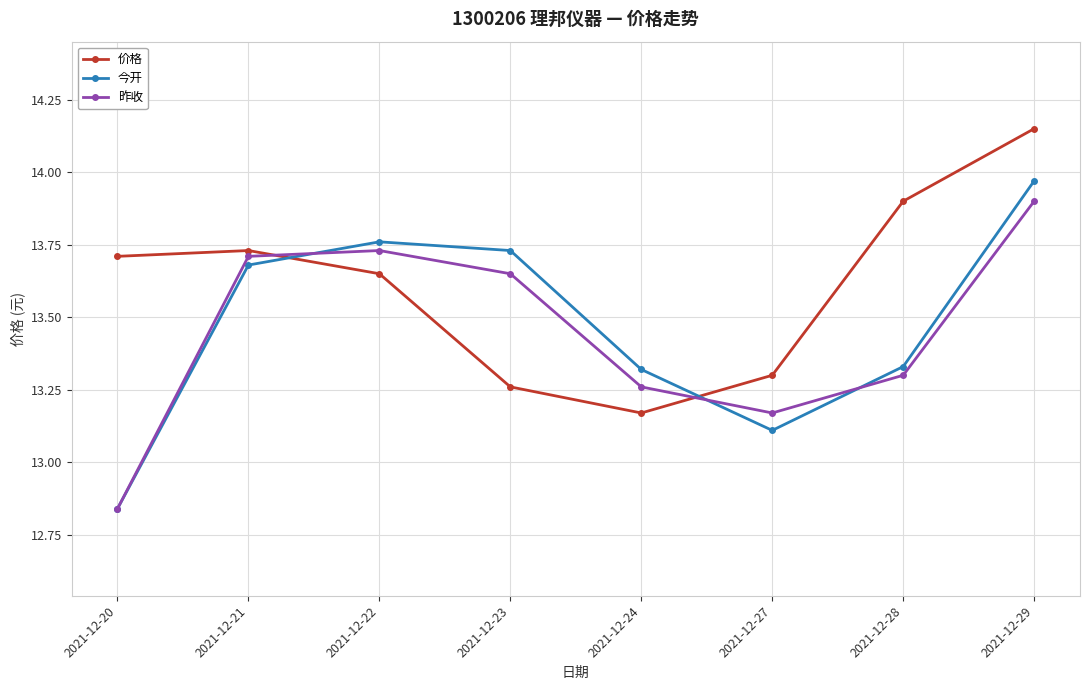

True or false: 价格 has a value of 13.7 at 2021-12-20.

True